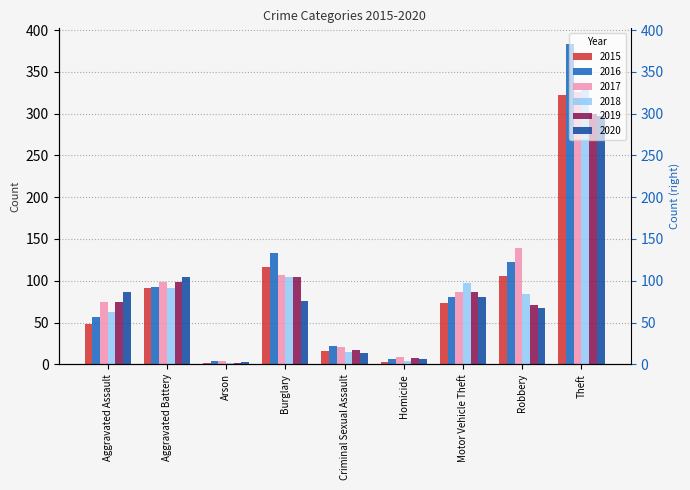

How many data points does each series have?

9